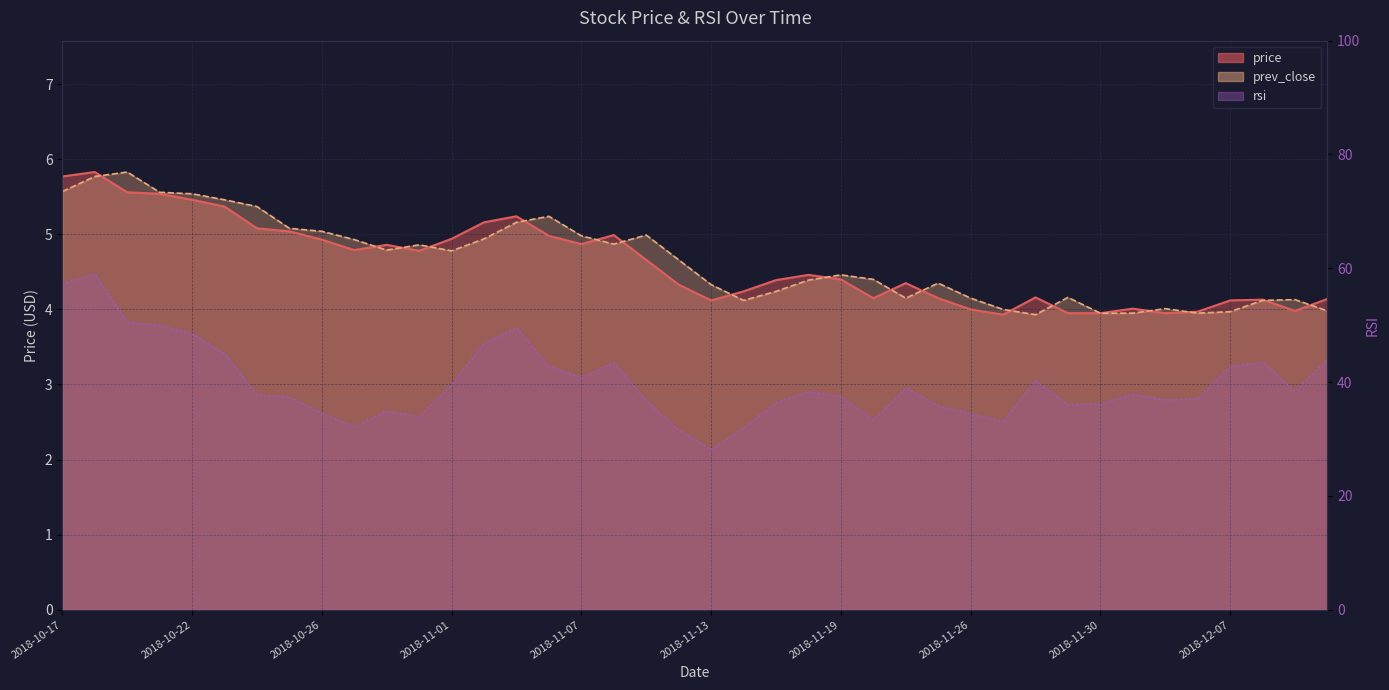

Between 2018-10-23 and 2018-11-05, which is larger?

2018-10-23